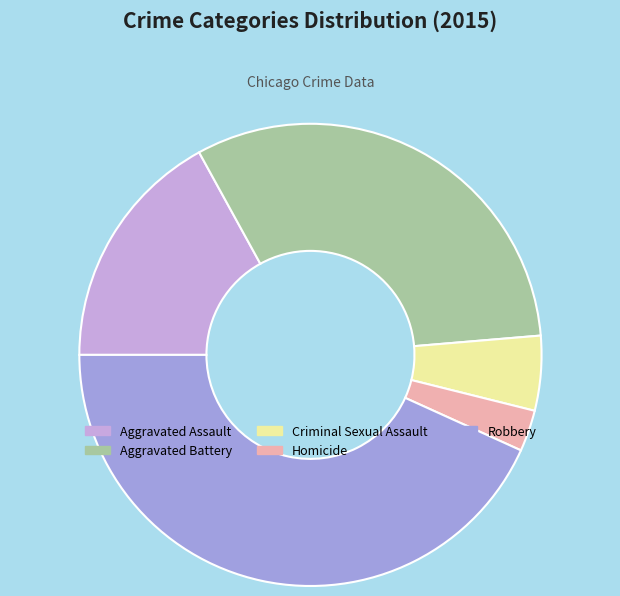

What is the ratio of the value at Aggravated Assault to the value at Robbery?

0.4